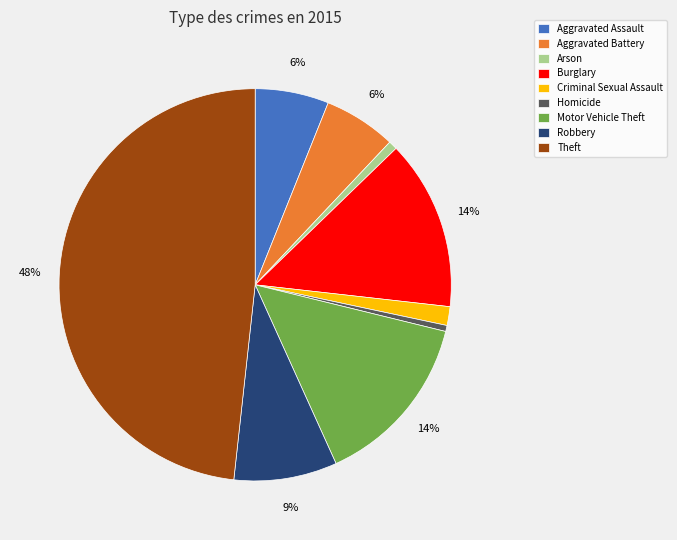

Between Burglary and Theft, which is larger?

Theft